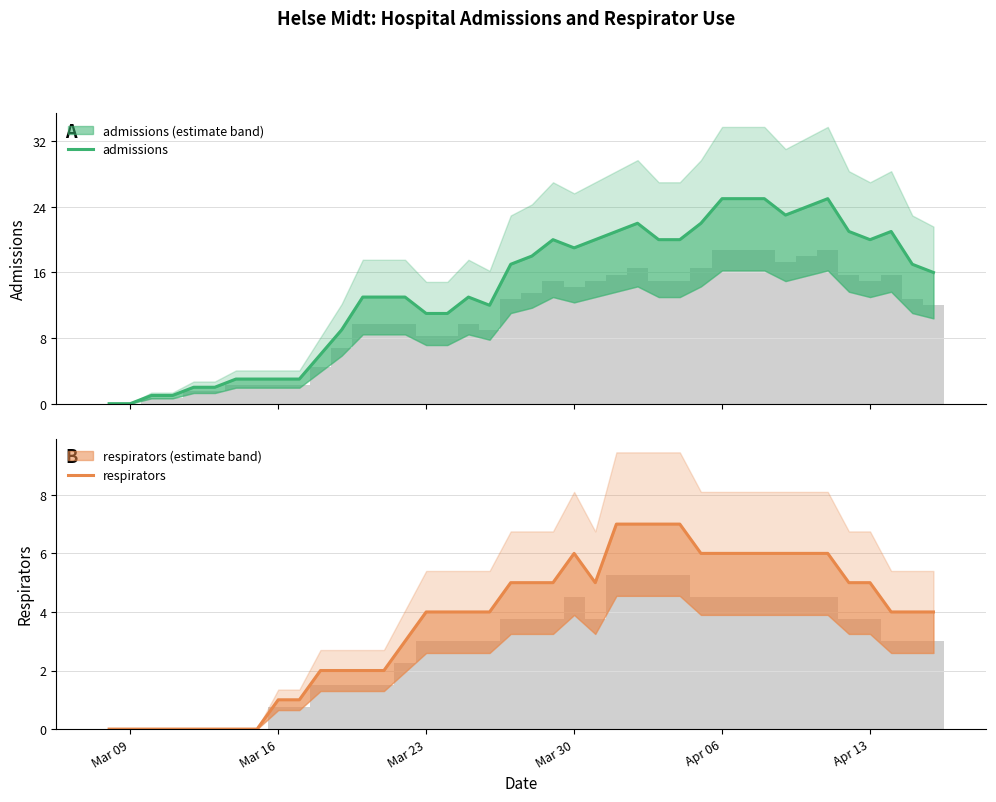

How many groups of bars are there?

40